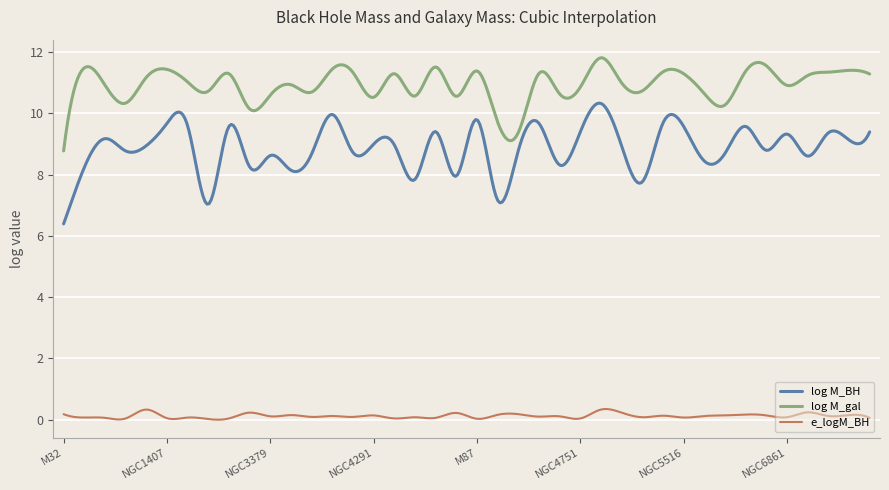

What is the highest value of the log M_BH series?

10.3